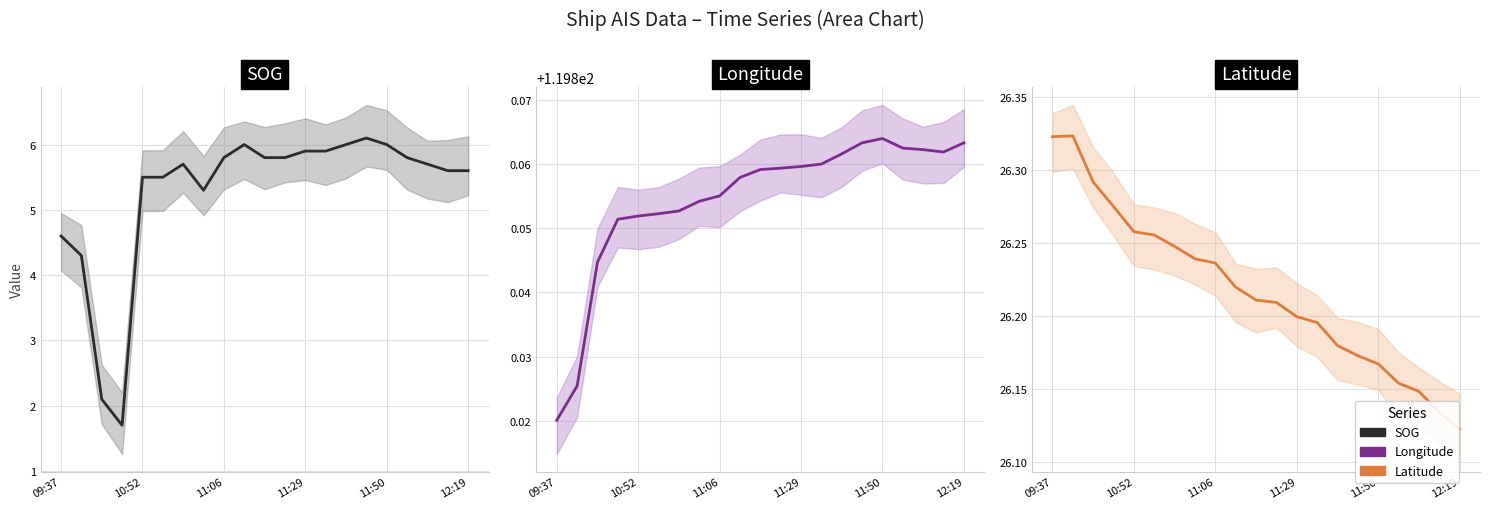

Which series has the widest spread of values?

SOG